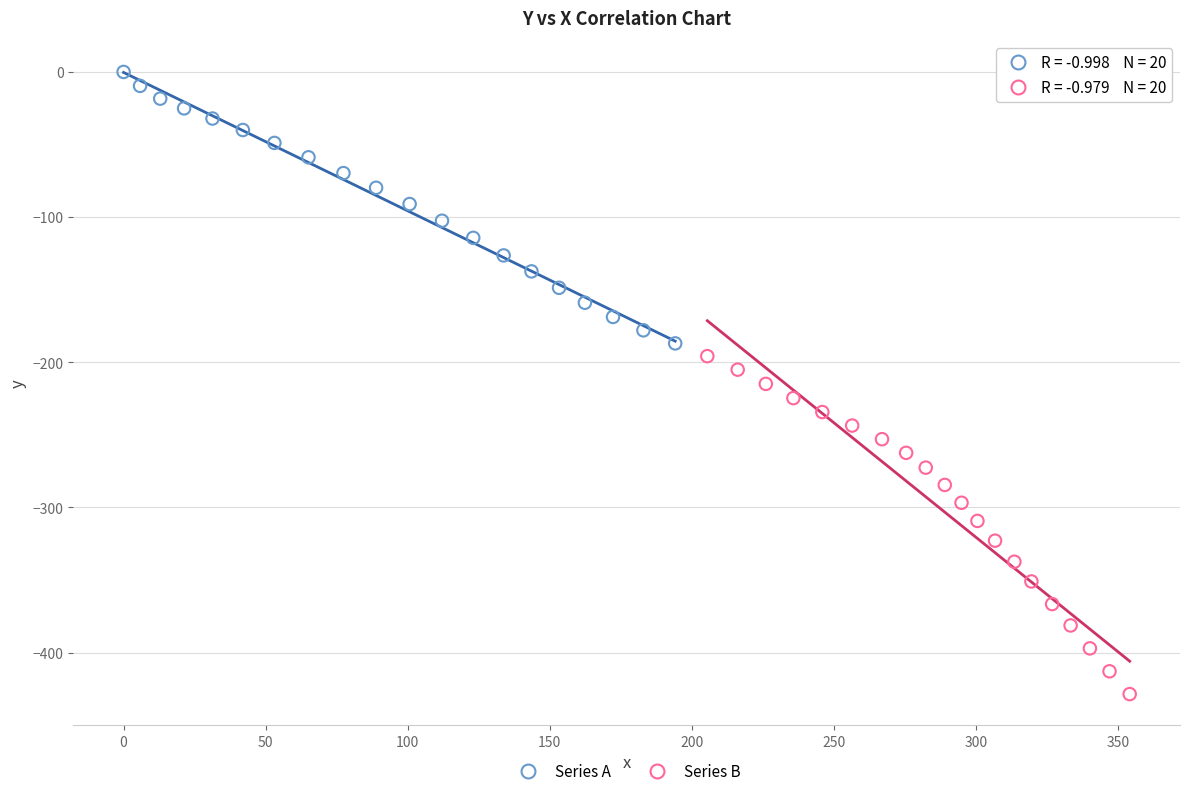

Which series contains the highest Y value?

Series A